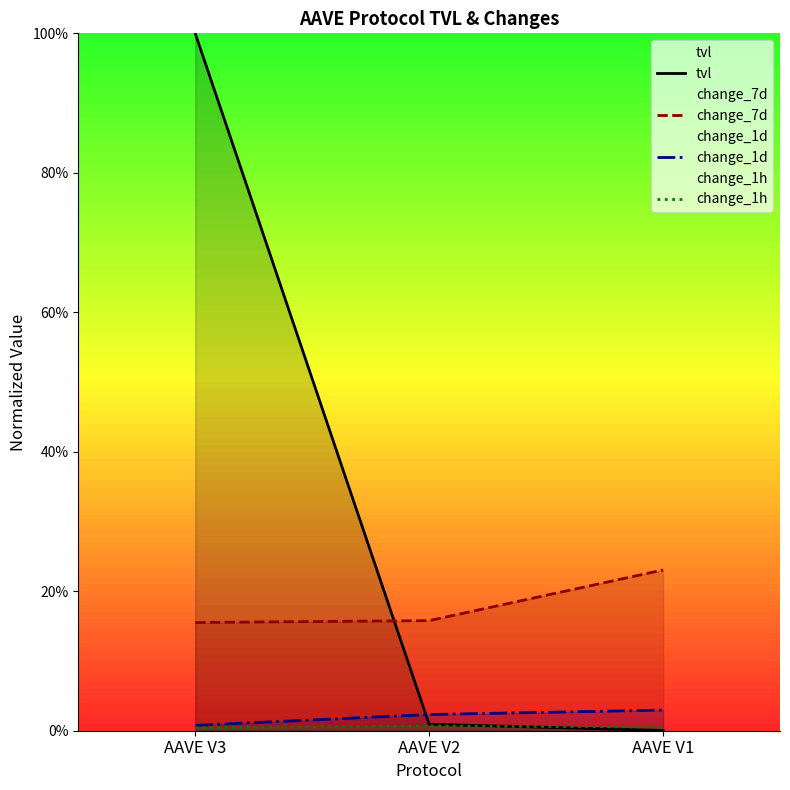

Which series changed the most between AAVE V2 and AAVE V1?

change_7d